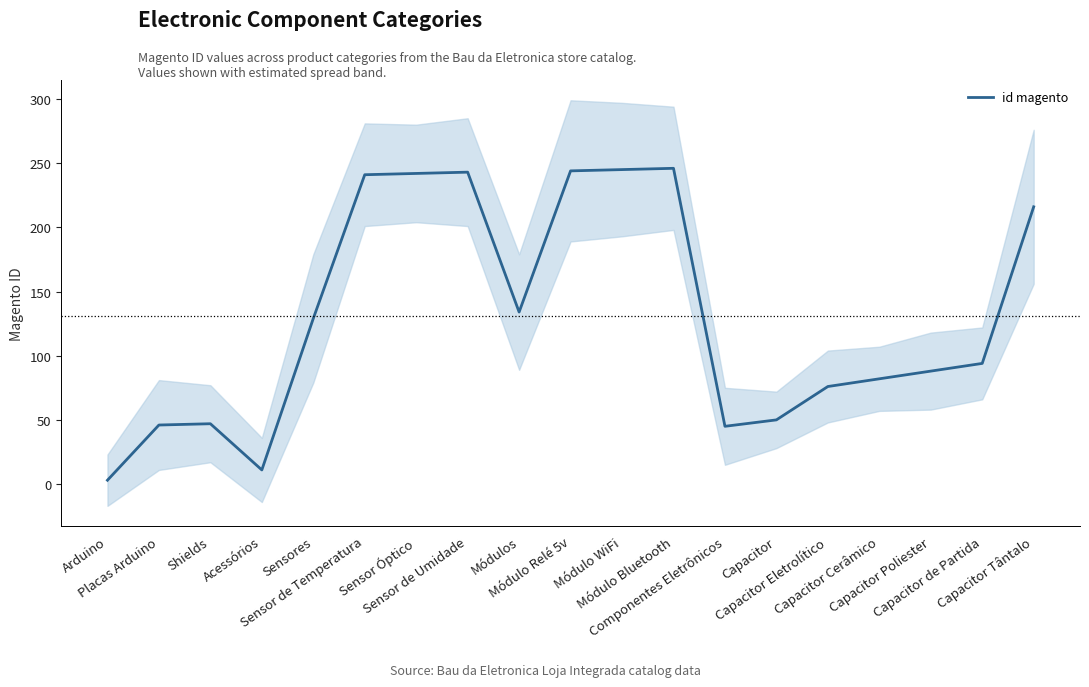

Does the chart have visible grid lines?

No